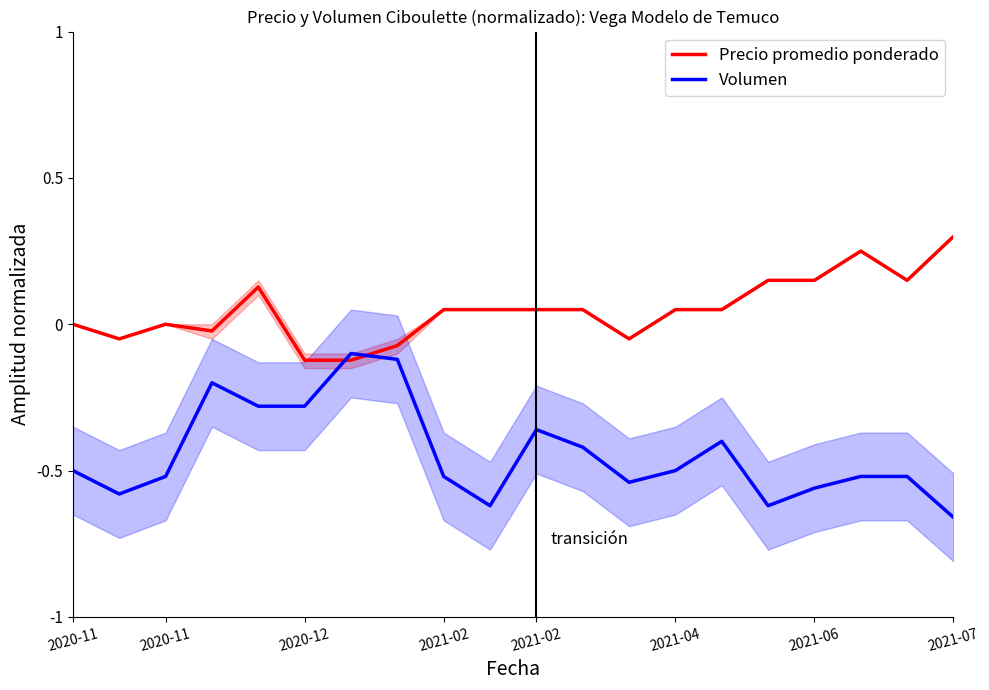

What is the label of the 5th point from the left?

2021-02